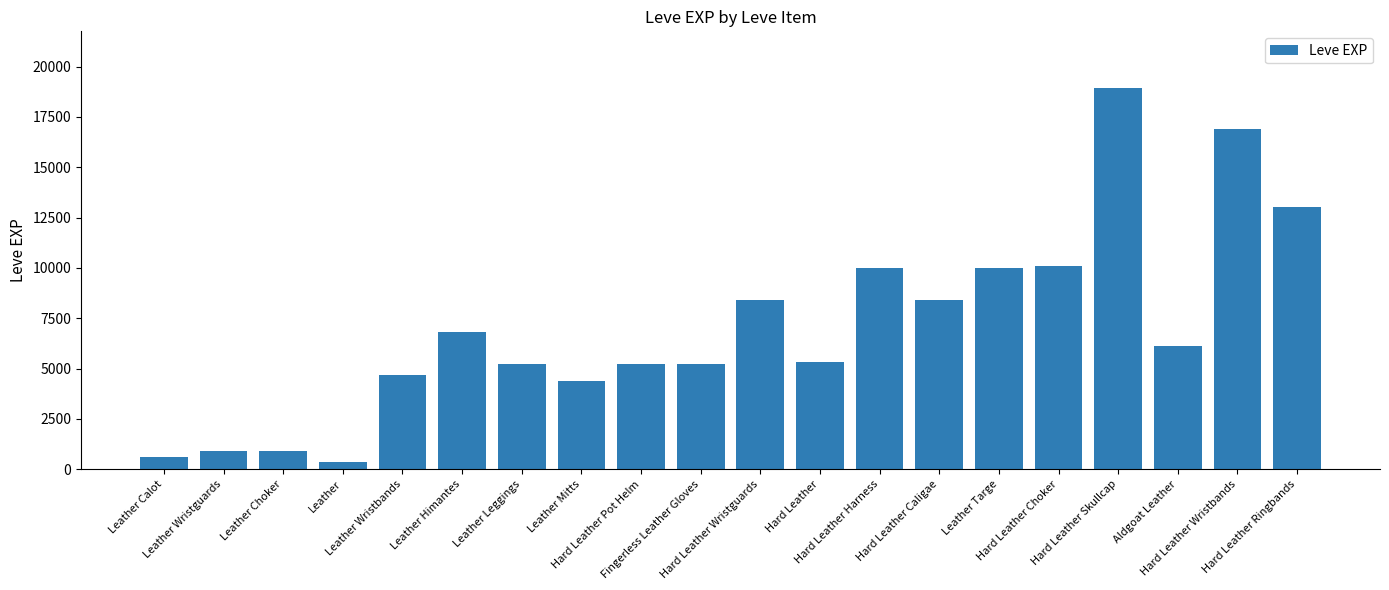

What is the approximate value at Leather Himantes, to the nearest 100?

6800